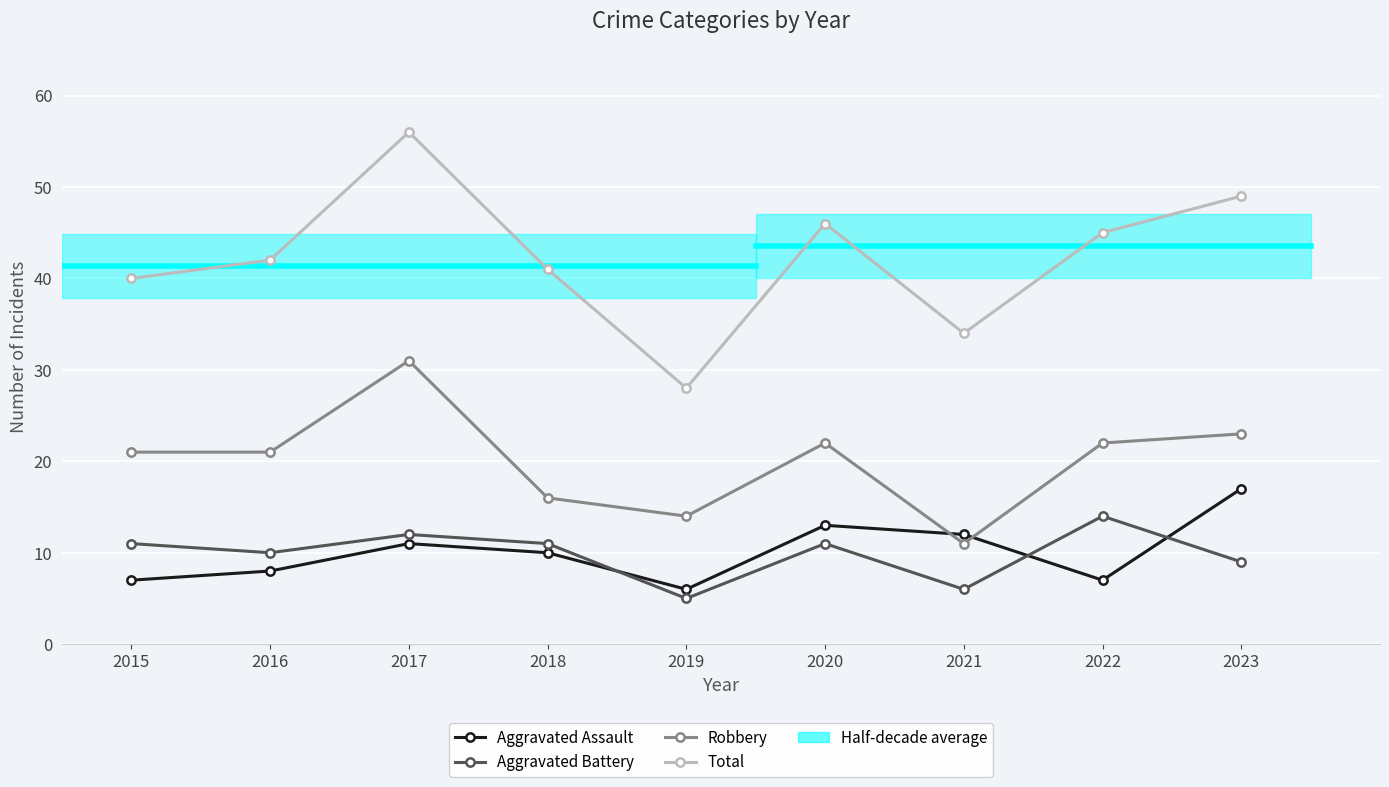

True or false: Aggravated Battery and Aggravated Assault intersect in this chart.

True